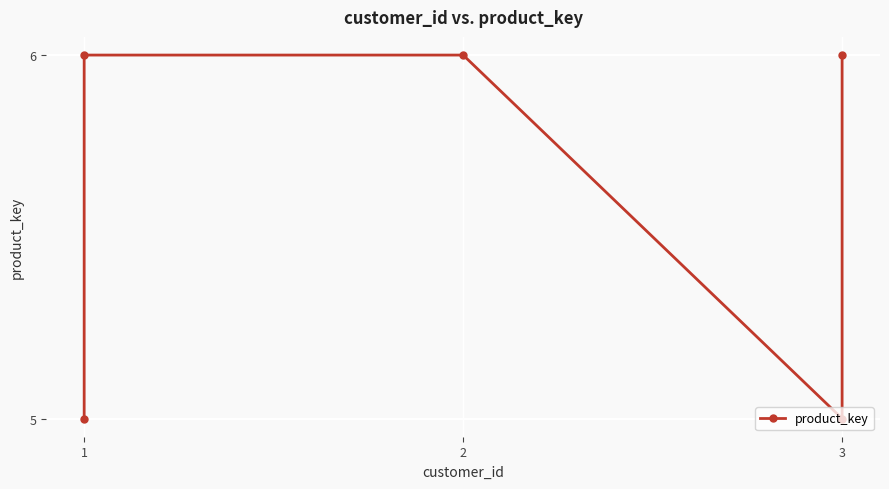

Is it true that the value at 1 is 6?

True